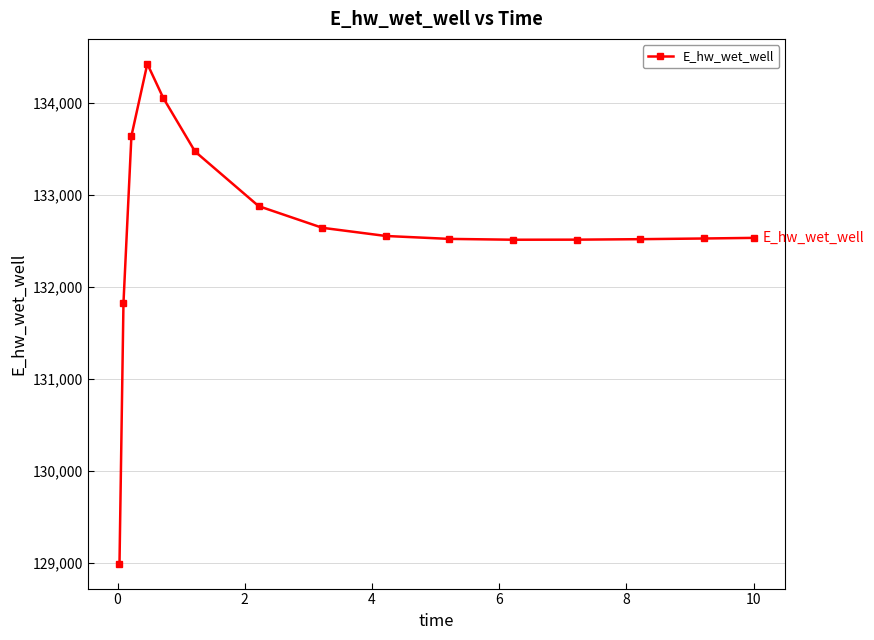

What is the value of the 11th point from the left?

132509.9